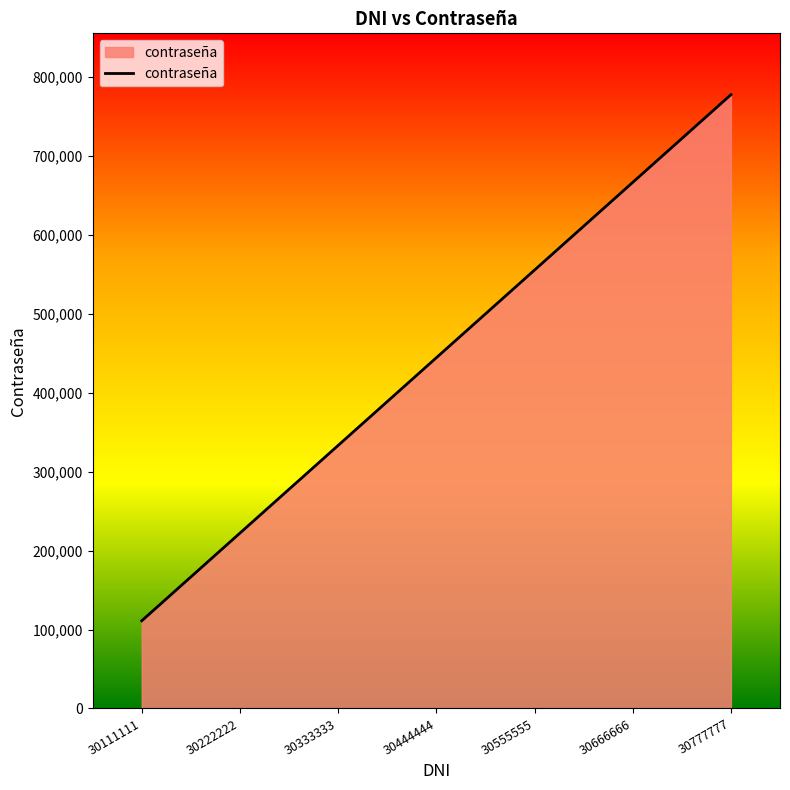

The value at 30222222 is 222222. True or false?

True